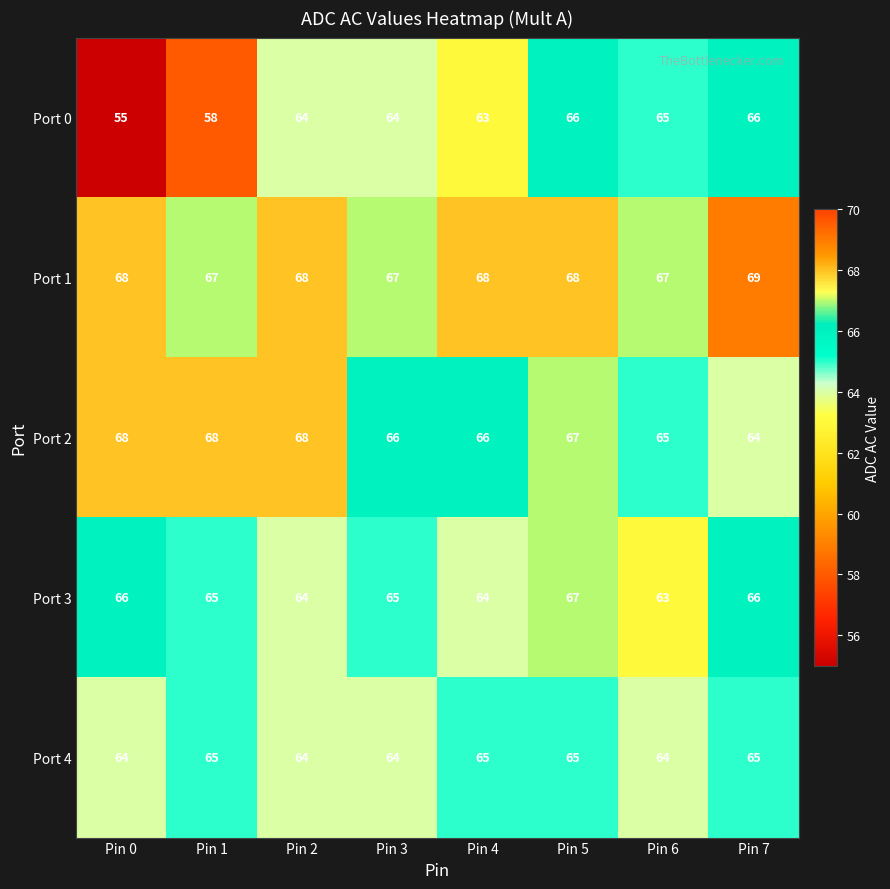

At how many categories does at least one series exceed 56?

8